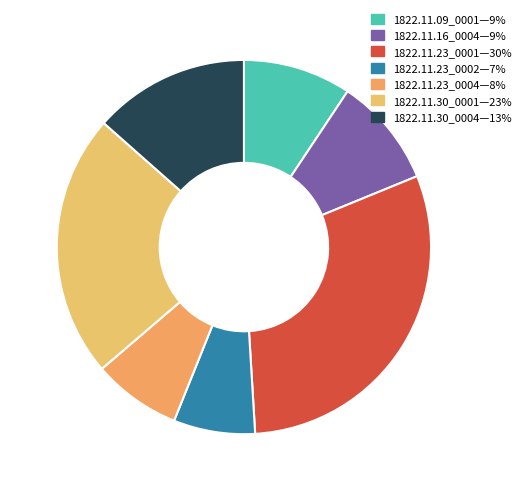

Which category has the smallest portion of the pie?

1822.11.23_IpswichJournal_0002